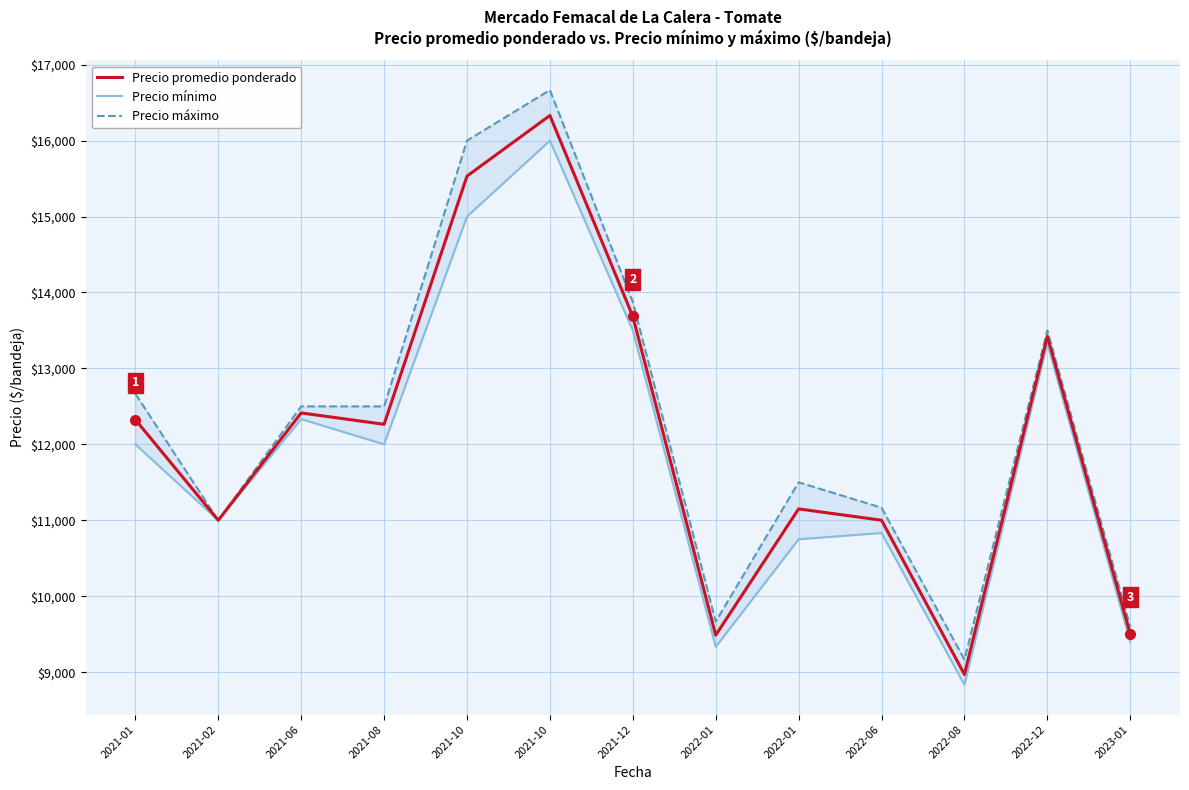

True or false: Precio promedio ponderado and Precio mínimo intersect in this chart.

False